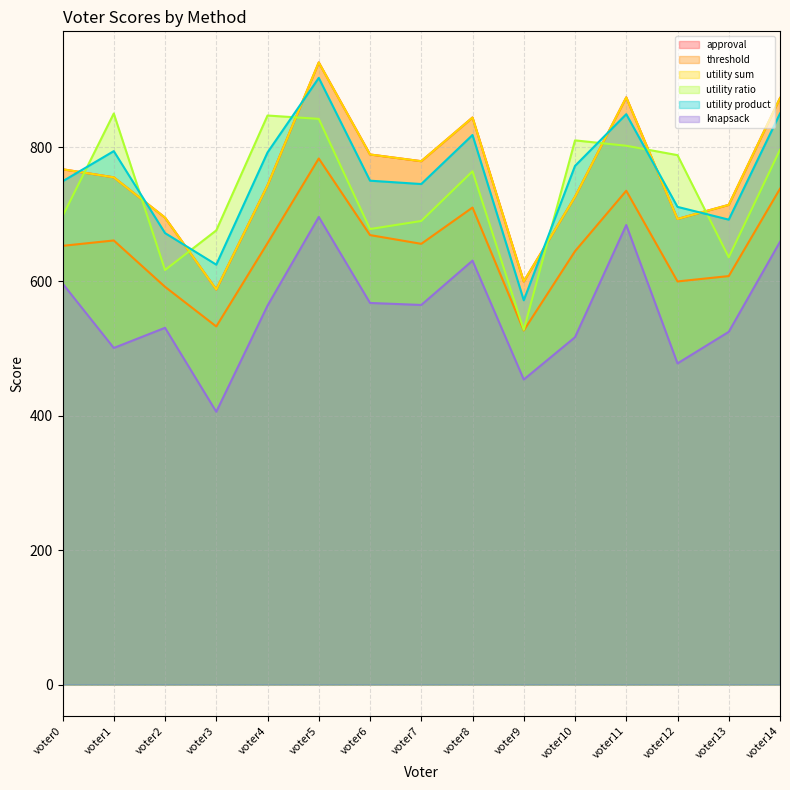

What is the maximum value for knapsack?

696